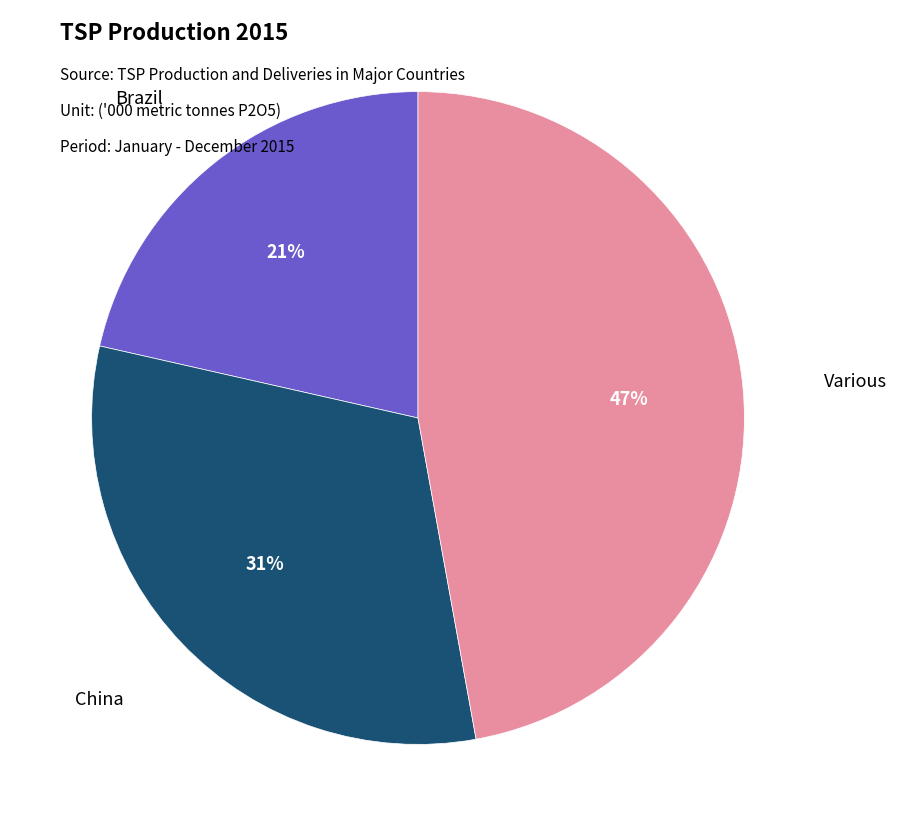

Is the sum of Brazil and Various greater than half?

Yes